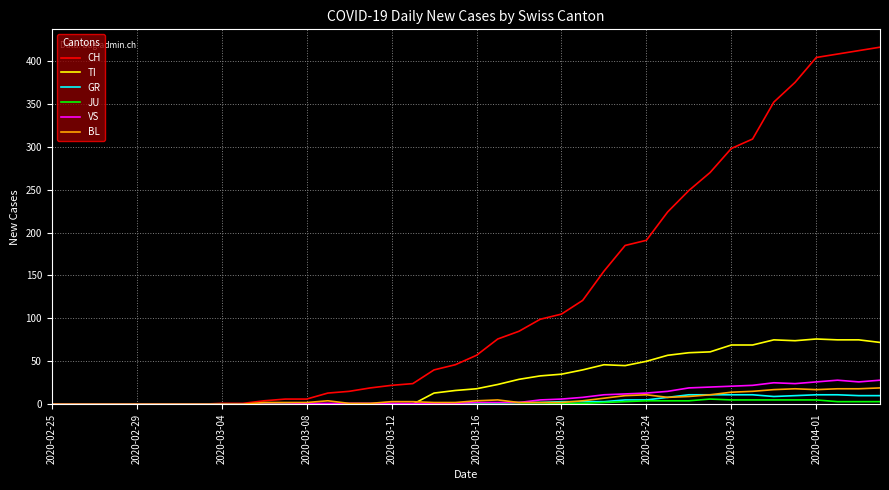

Which series has the largest range (max minus min)?

CH